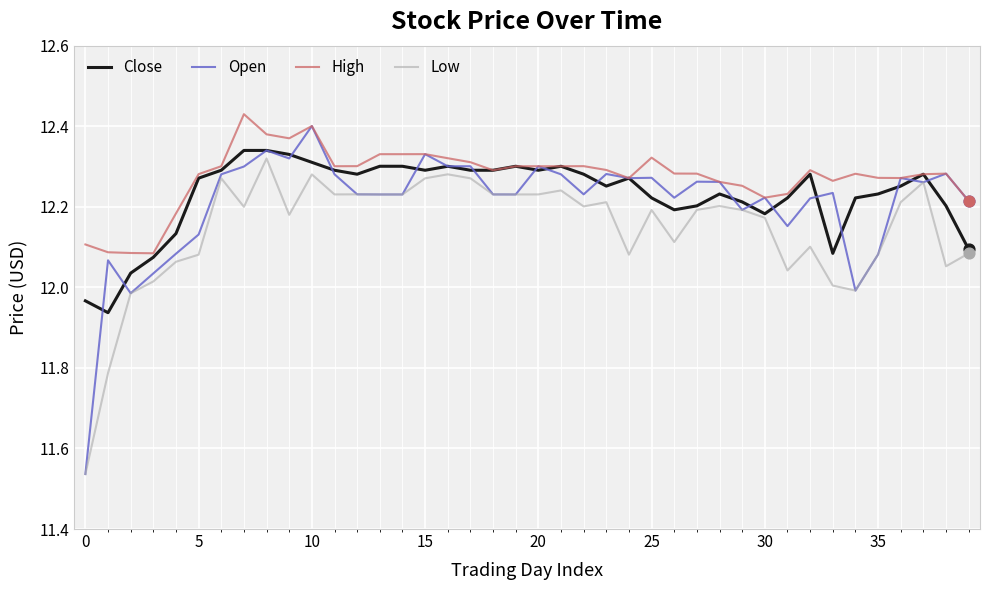

Which series has the widest spread of values?

Open